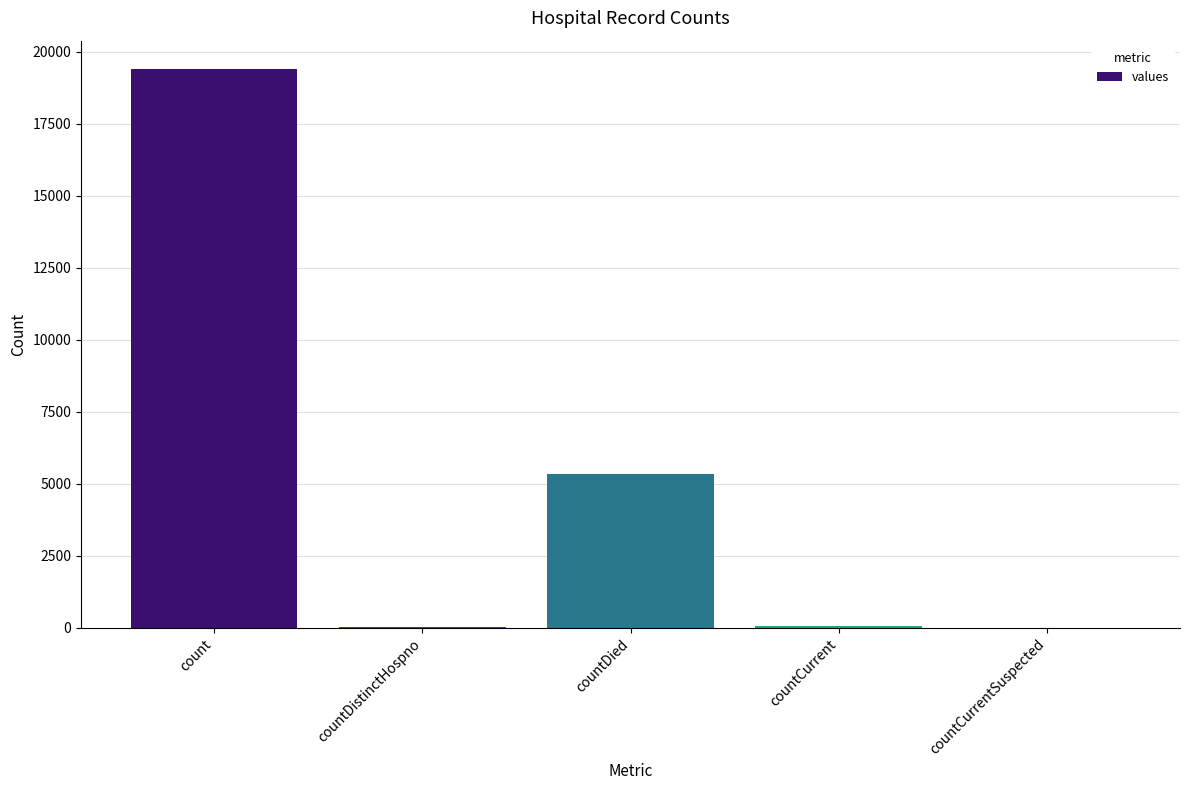

Which label corresponds to the largest value in the chart?

count